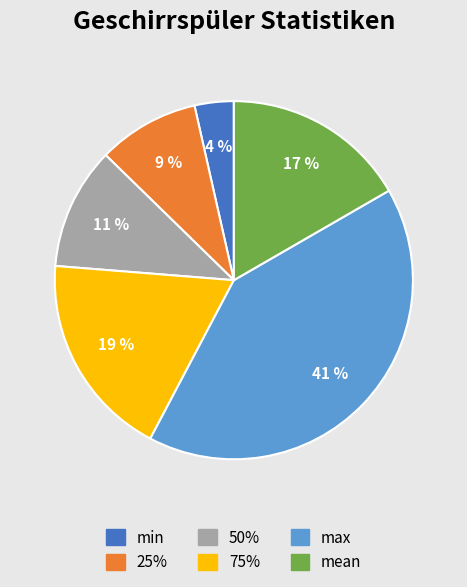

True or false: min accounts for 11% of the total.

False